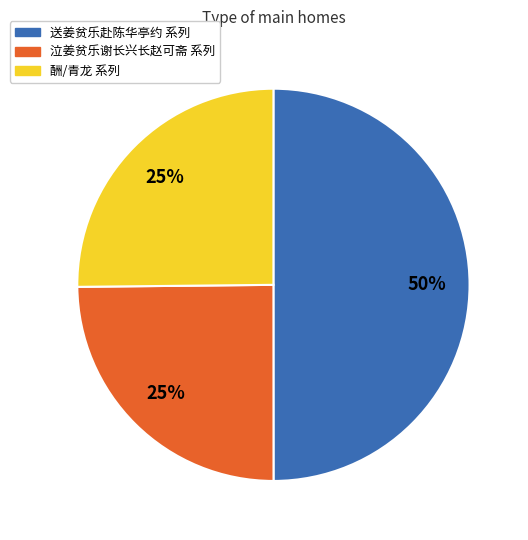

Count the number of slices in the pie.

3